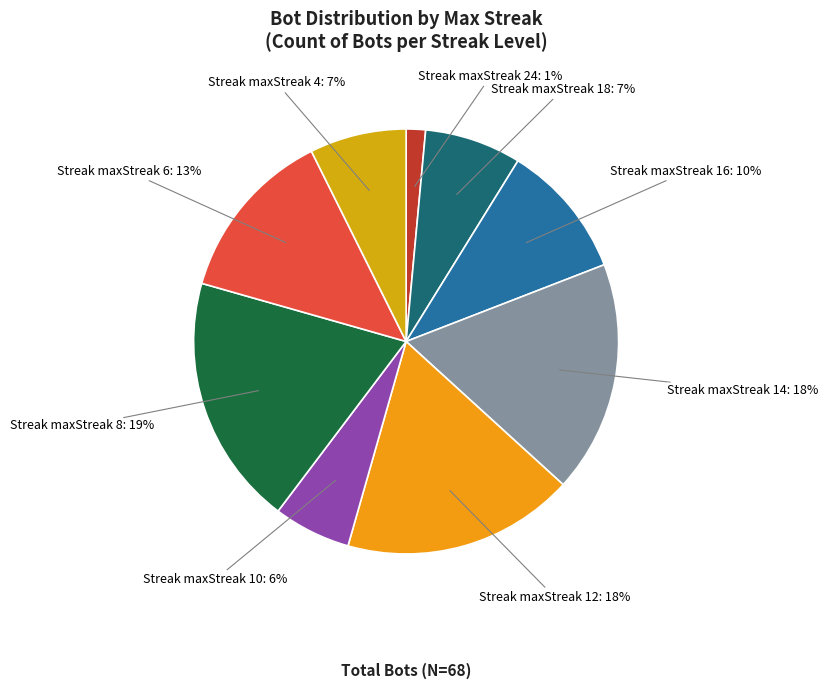

Is the sum of Streak maxStreak 6 and Streak maxStreak 4 greater than half?

No